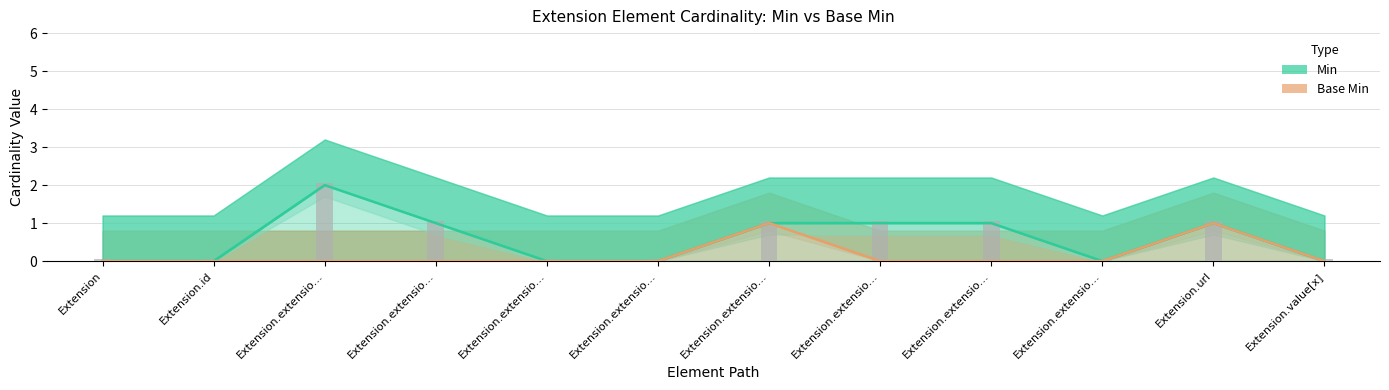

List the series in order of their overall mean, lowest first.

Base Min, Min